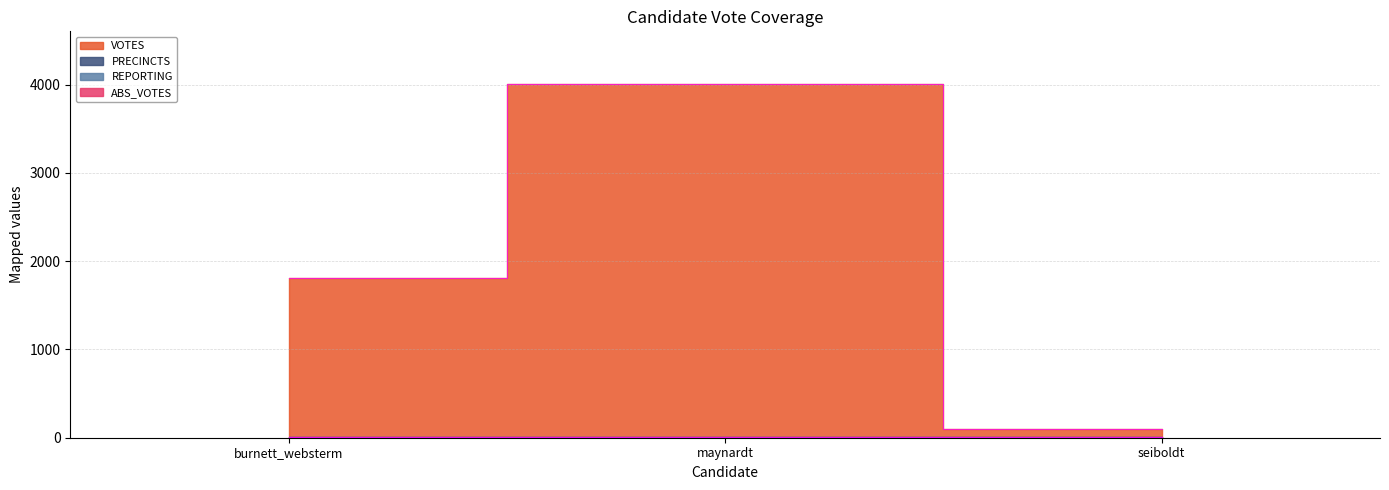

What is the label of the 2nd point from the left?

maynardt